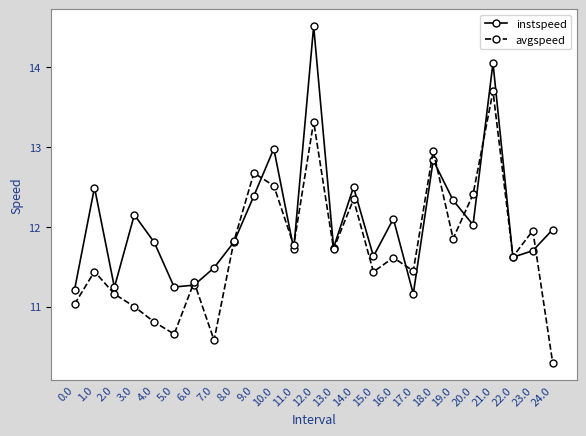

How many data points does each series have?

25